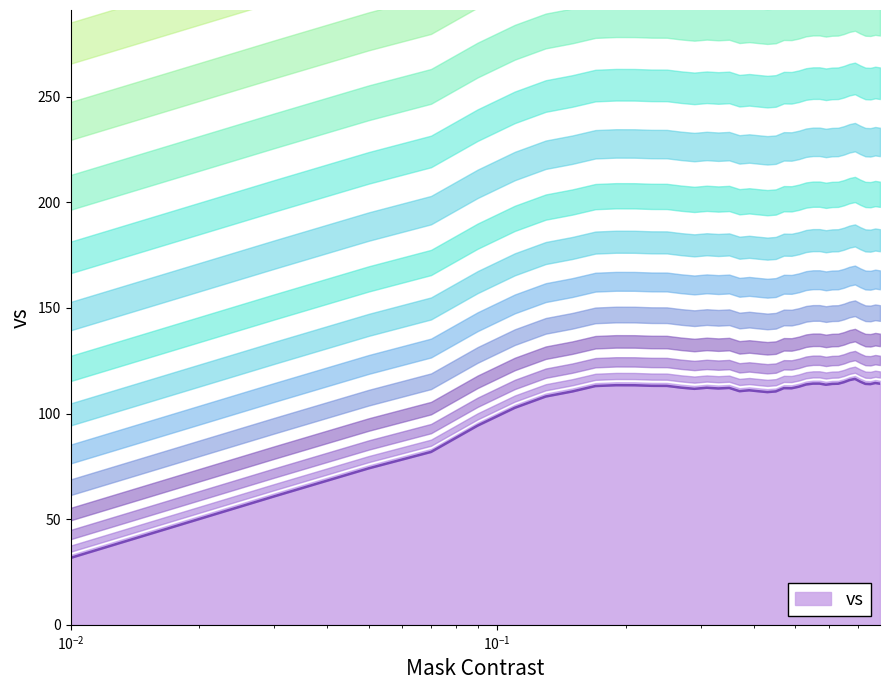

At which category does the chart reach its peak across all series?

0.69